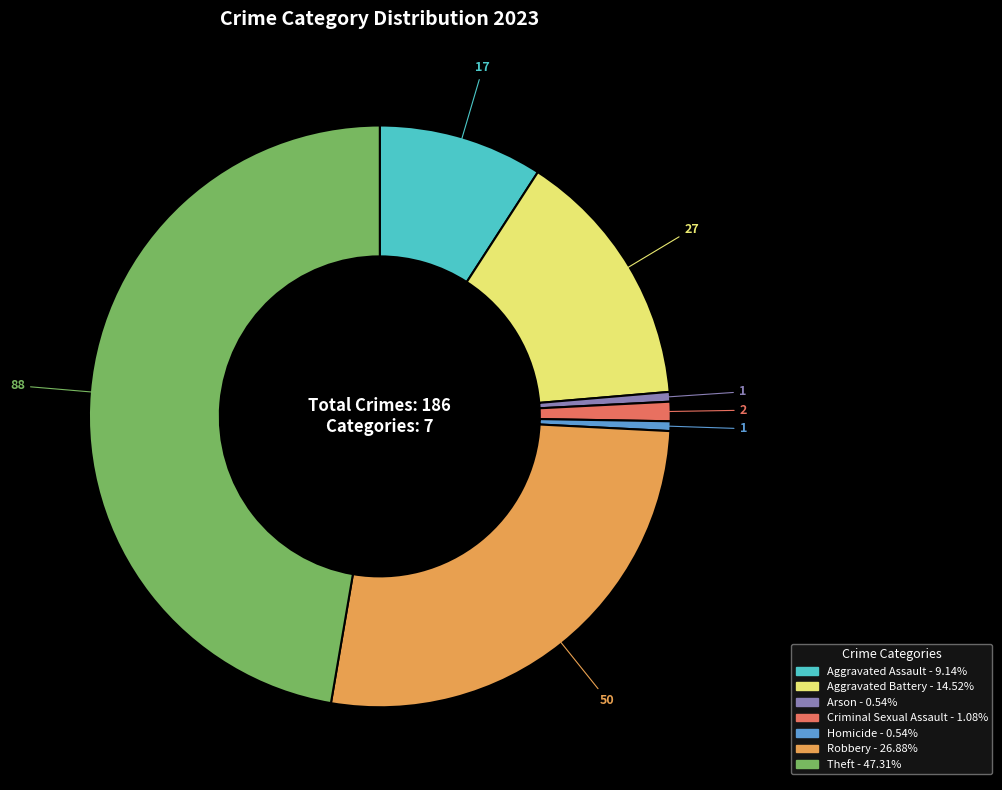

Is there a majority slice in this chart?

No